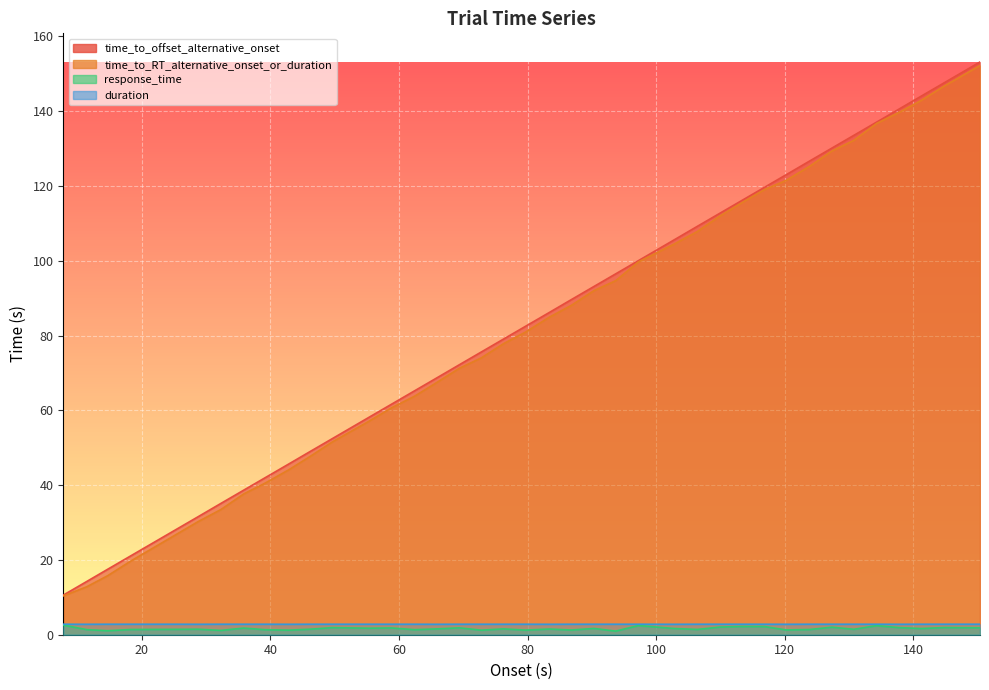

True or false: response_time has a value of 2.0 at 140.

False